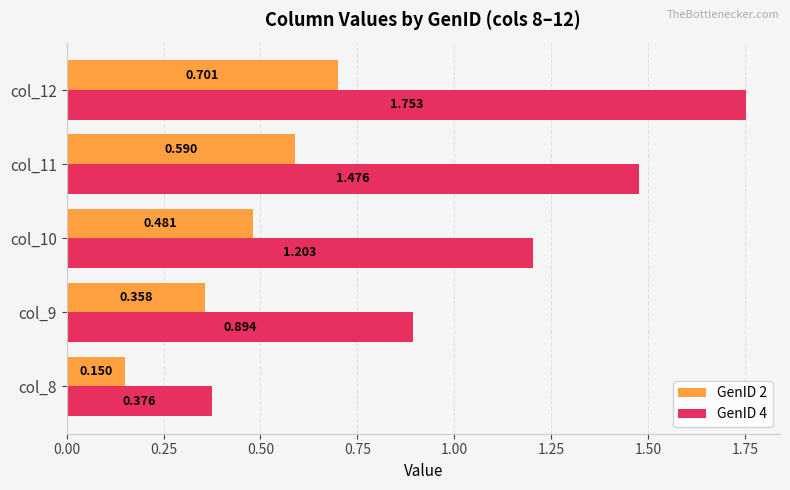

Rank the series by their average value, from lowest to highest.

GenID 2, GenID 4